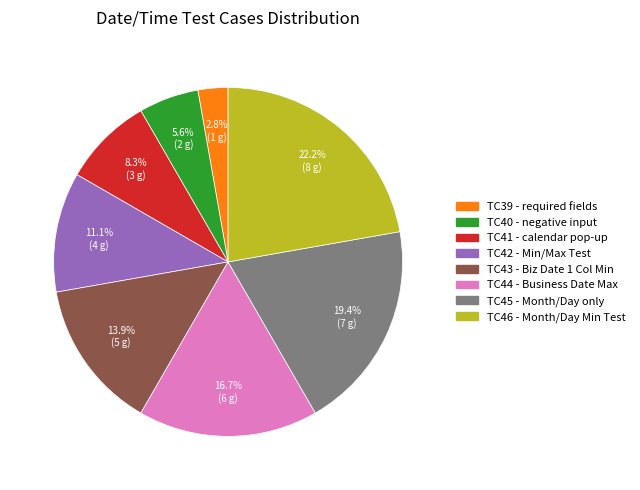

What is the ratio of the value at TC43 to the value at TC41?

1.7